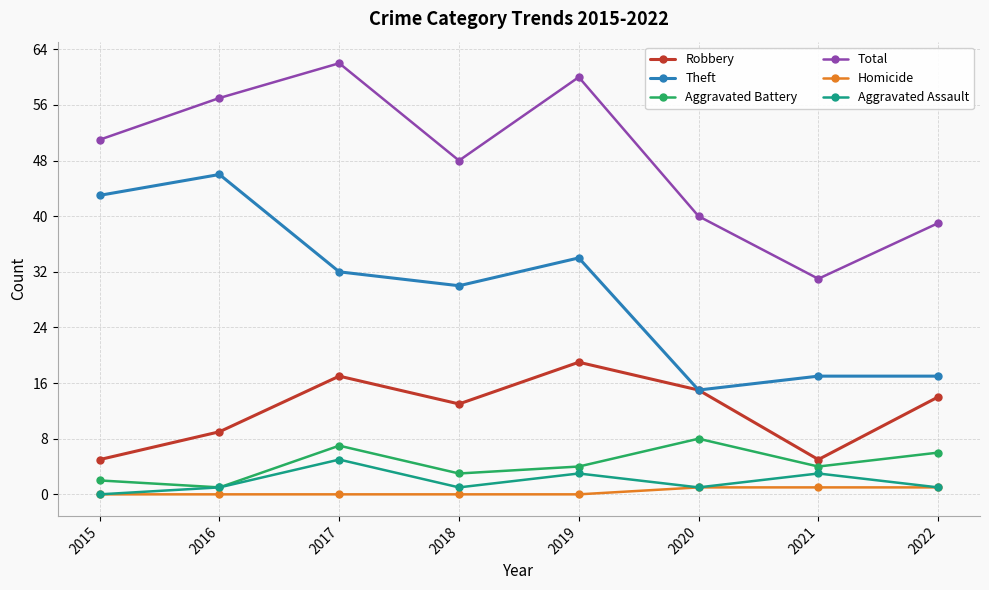

Rank the series by their maximum value, from lowest to highest.

Homicide, Aggravated Assault, Aggravated Battery, Robbery, Theft, Total